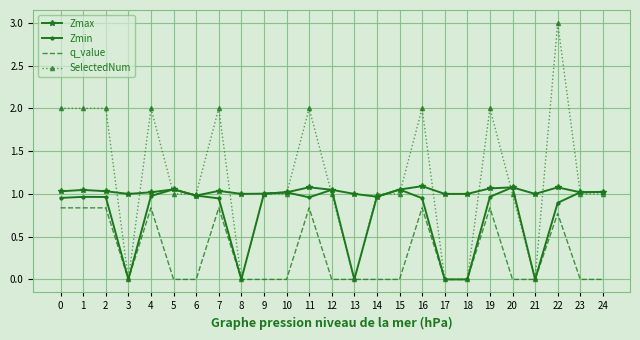

List the series in order of their overall mean, highest first.

SelectedNum, Zmax, Zmin, q_value